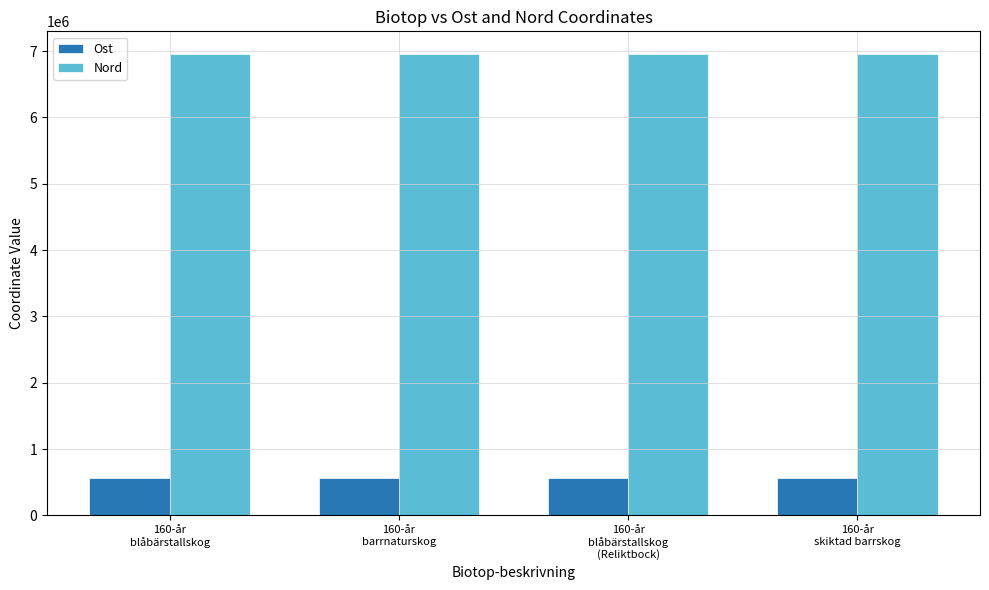

What is the spread (max minus min) of values at 160-år
blåbärstallskog?

6392324